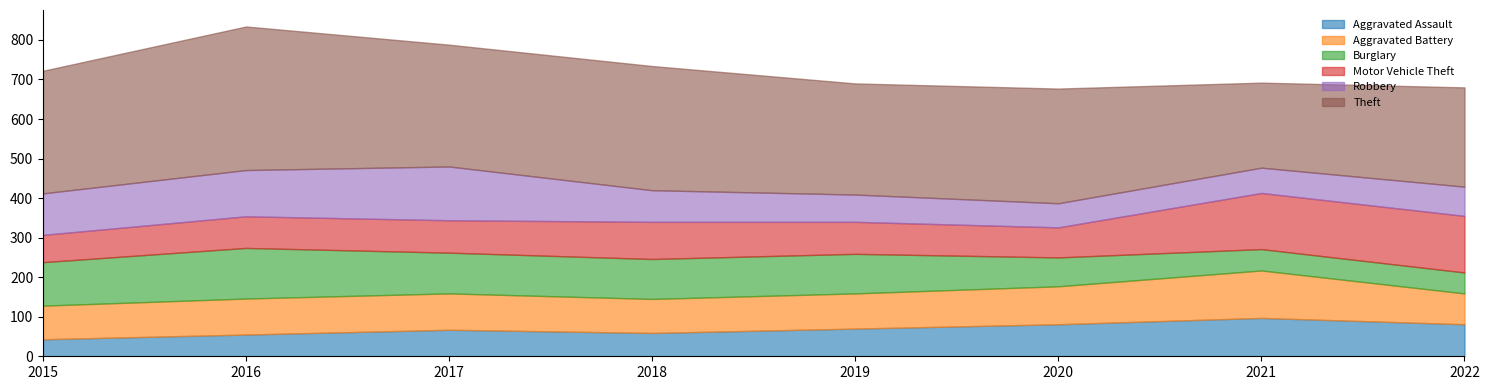

Reading right to left, list all the values displayed in this chart.

Aggravated Assault: 2022=81	2021=97	2020=81	2019=70	2018=59	2017=67	2016=55	2015=43
Aggravated Battery: 2022=78	2021=120	2020=96	2019=89	2018=86	2017=92	2016=91	2015=85
Burglary: 2022=53	2021=54	2020=73	2019=100	2018=101	2017=103	2016=128	2015=110
Motor Vehicle Theft: 2022=143	2021=142	2020=76	2019=81	2018=94	2017=82	2016=80	2015=69
Robbery: 2022=74	2021=64	2020=61	2019=69	2018=80	2017=136	2016=117	2015=105
Theft: 2022=251	2021=215	2020=290	2019=281	2018=314	2017=308	2016=363	2015=310